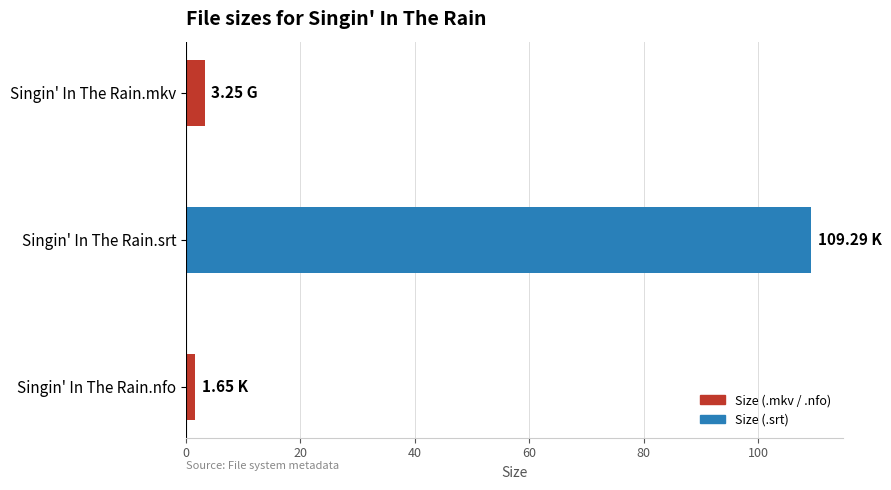

At which category does the chart reach its peak across all series?

Singin' In The Rain.srt